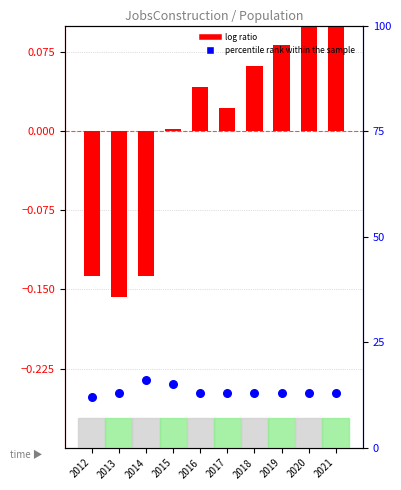

What is the total value across all series at 2020?

13.1